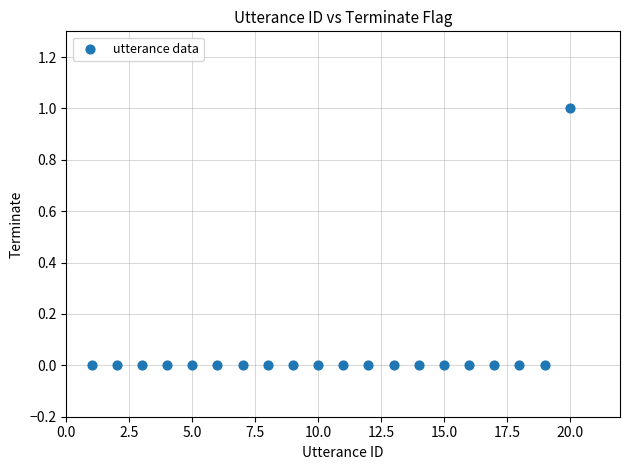

What is the range of X values (max minus min)?

19